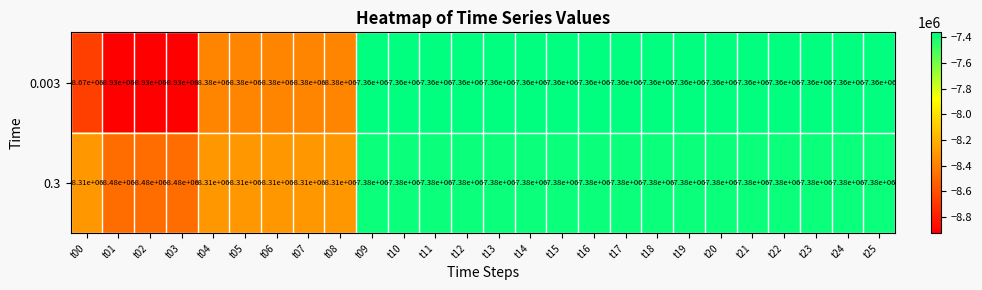

List the series in order of their overall mean, highest first.

0.3, 0.003